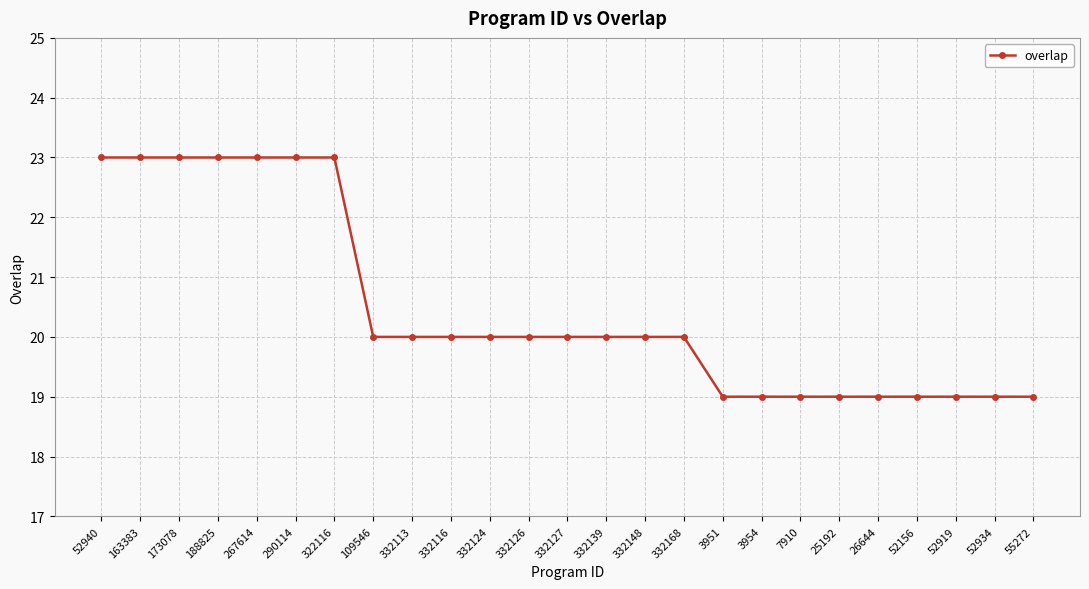

Reading right to left, transcribe all the data shown in this chart.

19	19	19	19	19	19	19	19	19	20	20	20	20	20	20	20	20	20	23	23	23	23	23	23	23